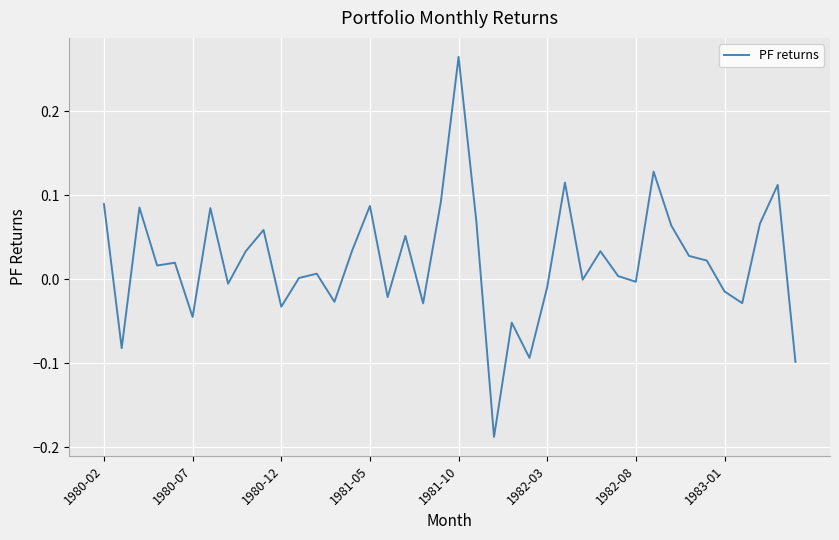

What is the difference between the maximum and minimum values?

0.5